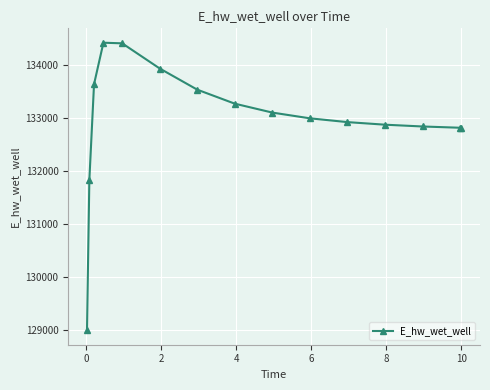

What is the average value?

132958.2